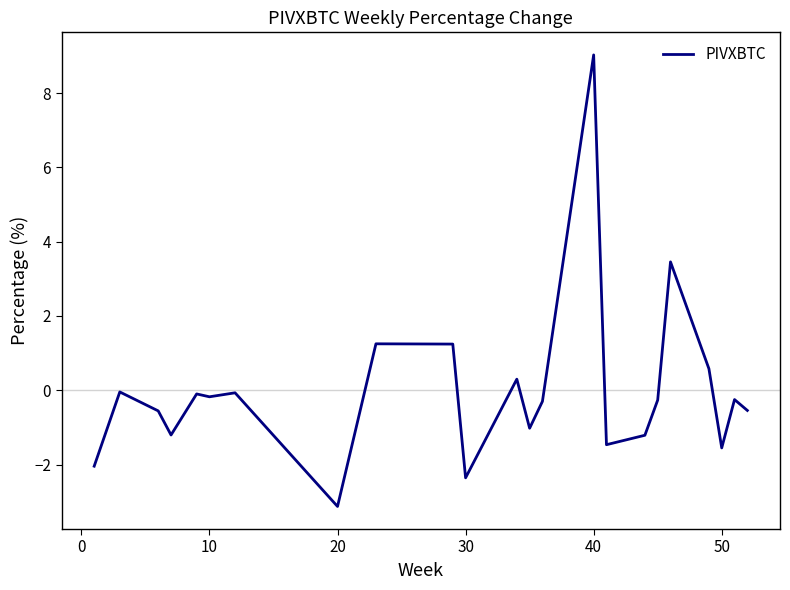

What is the maximum value shown in the chart?

9.0